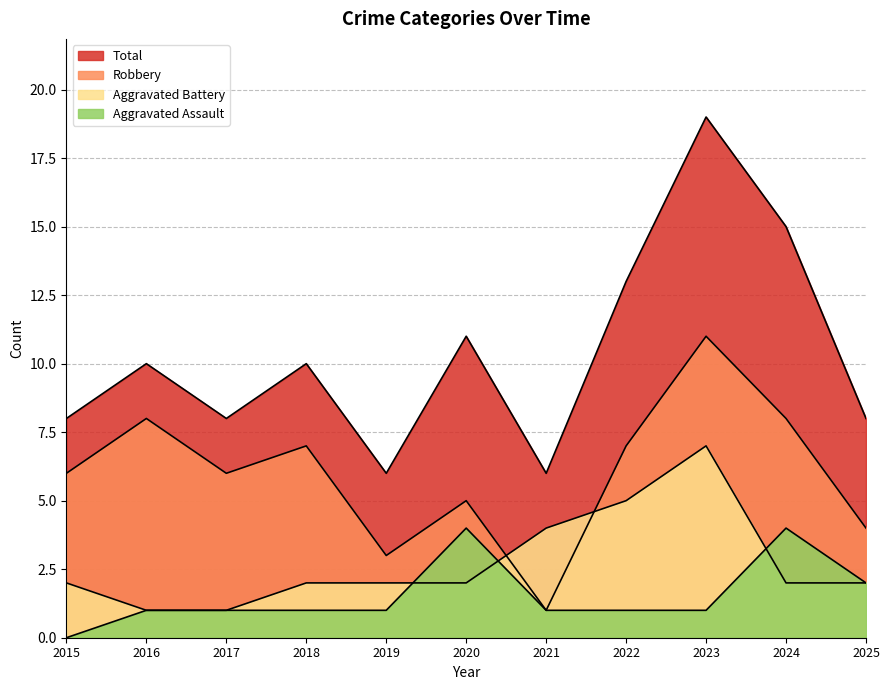

Is the value of Aggravated Battery at 2015 greater than the value of Aggravated Assault at 2015?

Yes